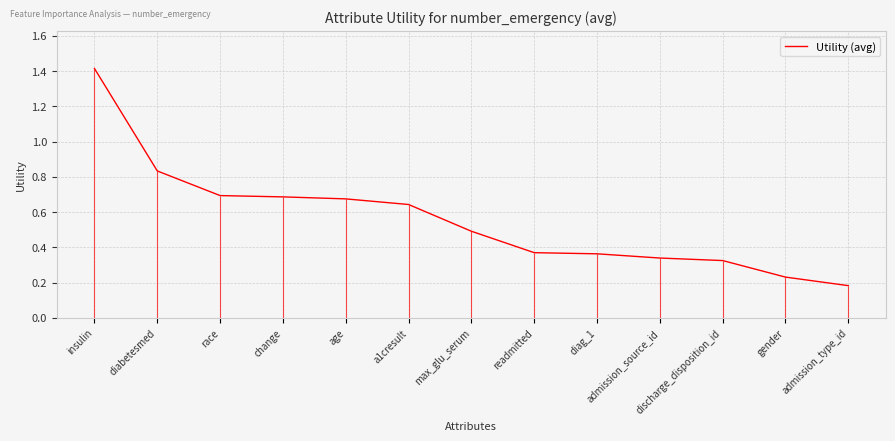

Which label corresponds to the largest value in the chart?

insulin